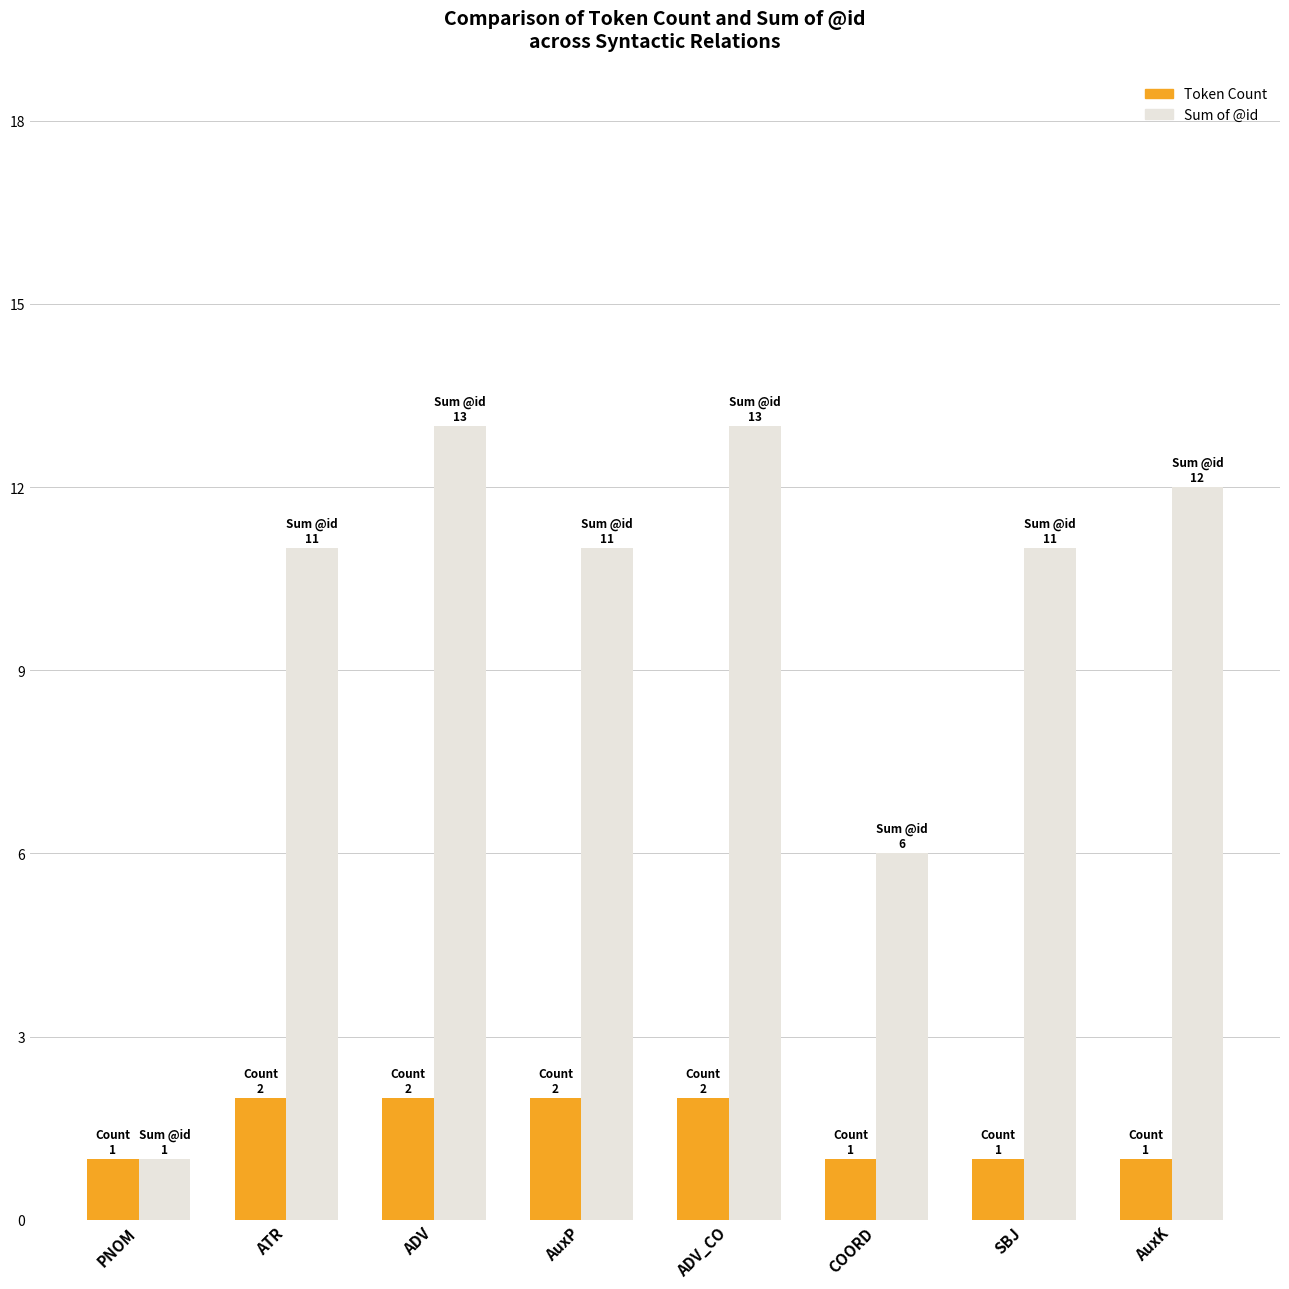

What is the difference between the Sum of @id values at AuxP and PNOM?

10